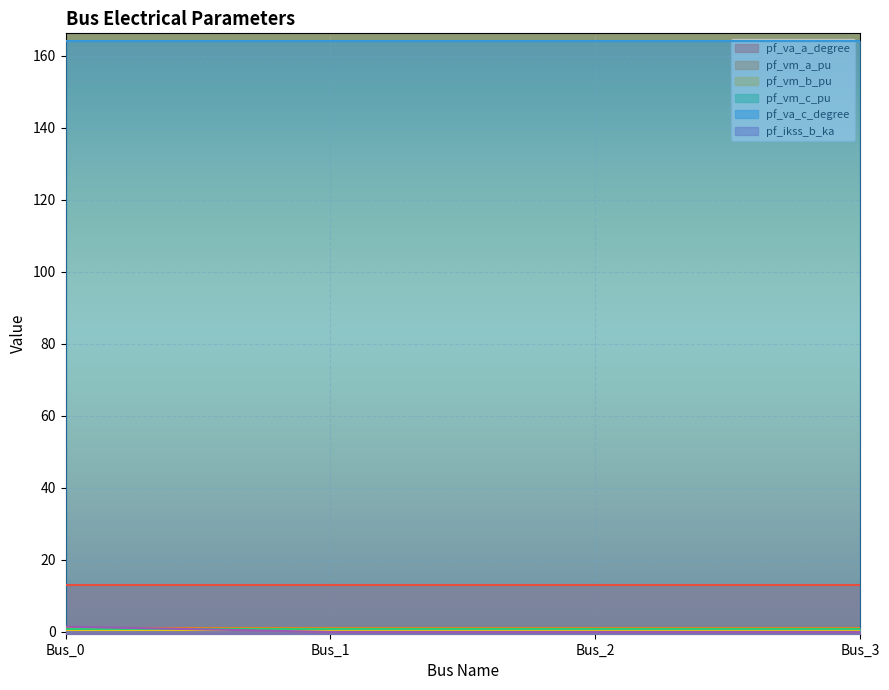

What is the maximum value for pf_vm_b_pu?

0.5